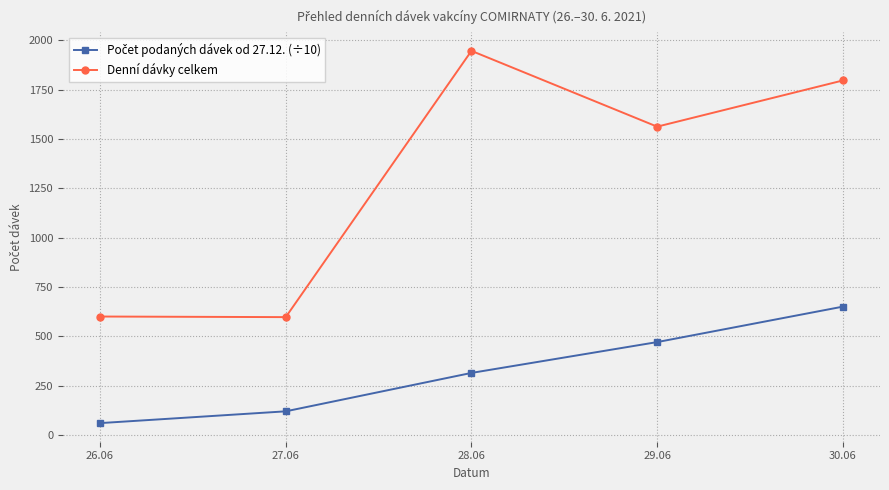

What position from the left is 27.06?

2